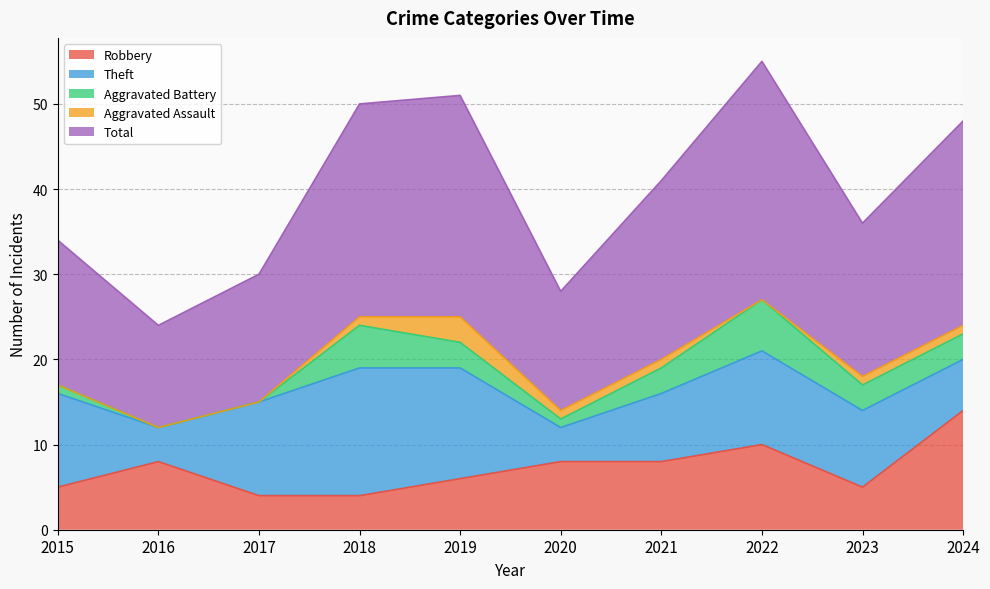

Does the chart have visible grid lines?

Yes